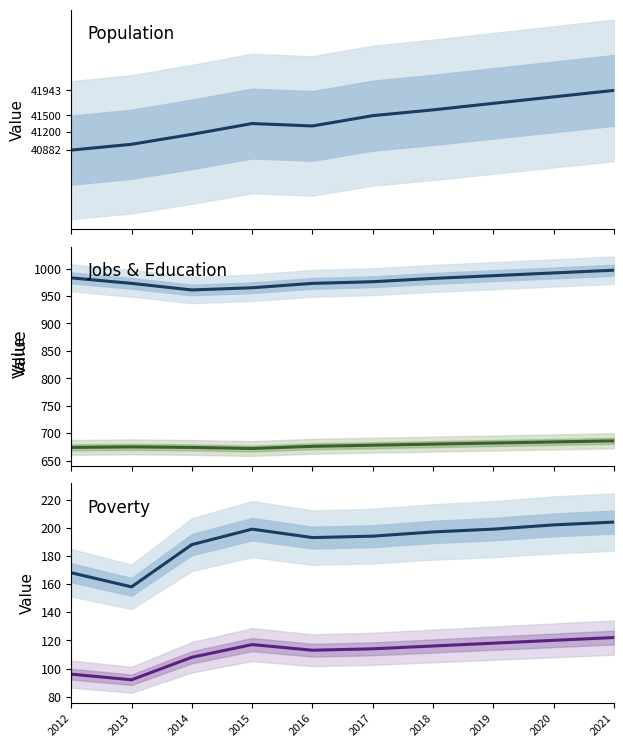

What is the approximate value of JobsTotal at 2016, to the nearest 10?

970